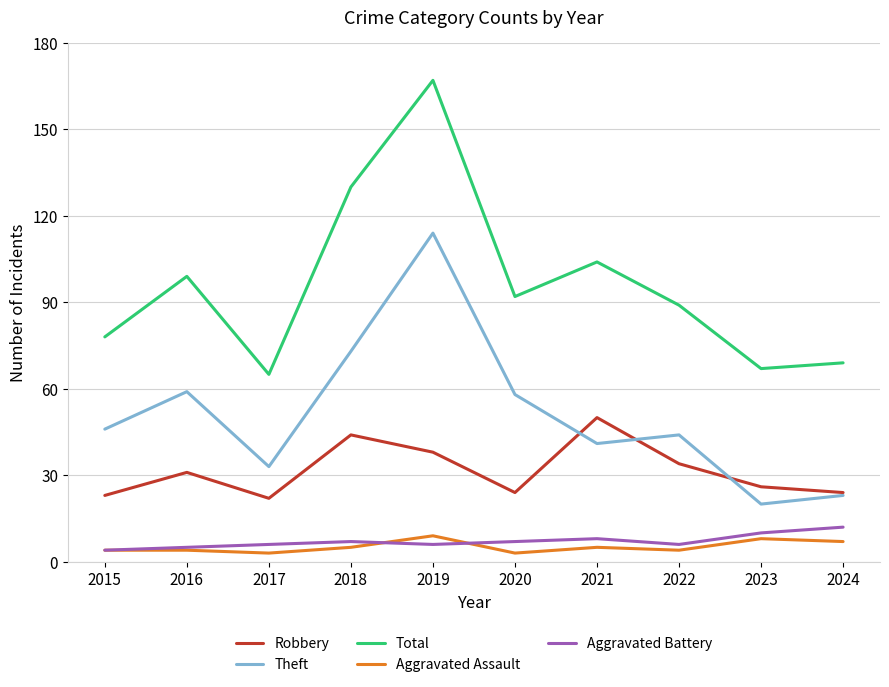

At which category does Total reach its first local peak?

2016